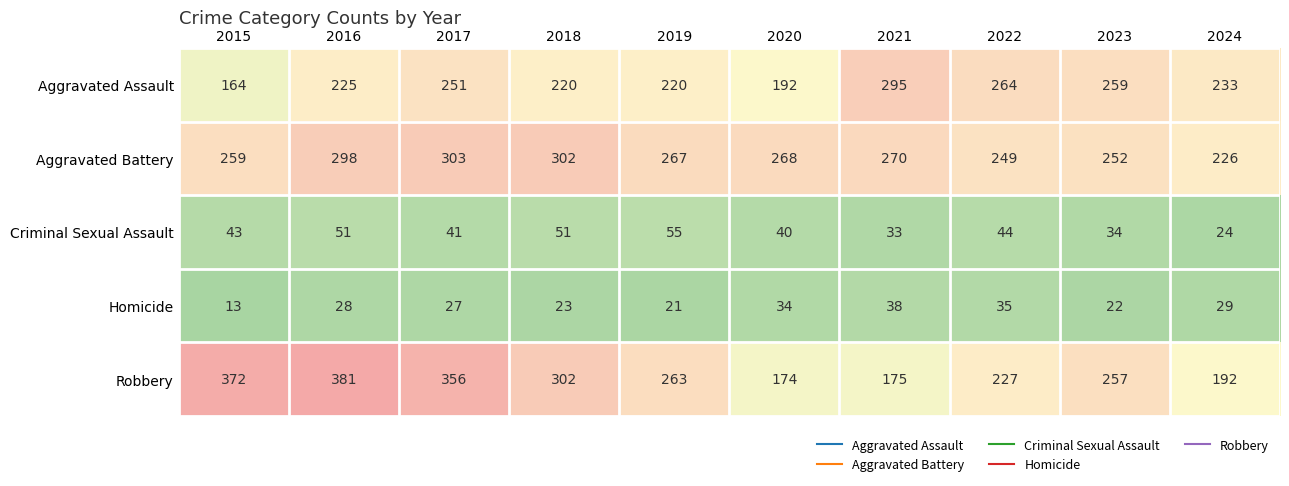

The Criminal Sexual Assault series shows 56 at 2023. True or false?

False